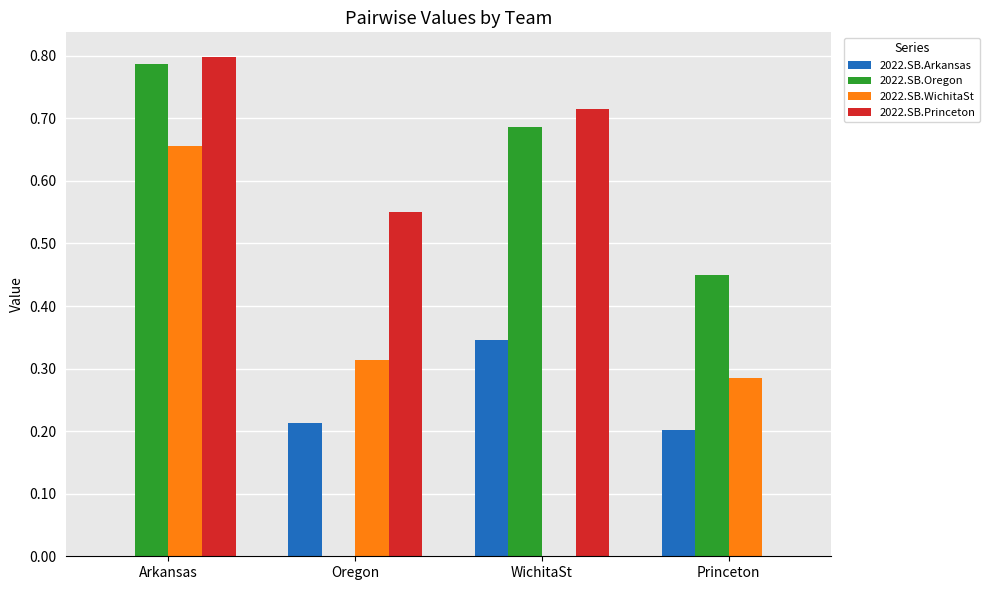

Where is 2022.SB.WichitaSt nearest to the value 0?

WichitaSt